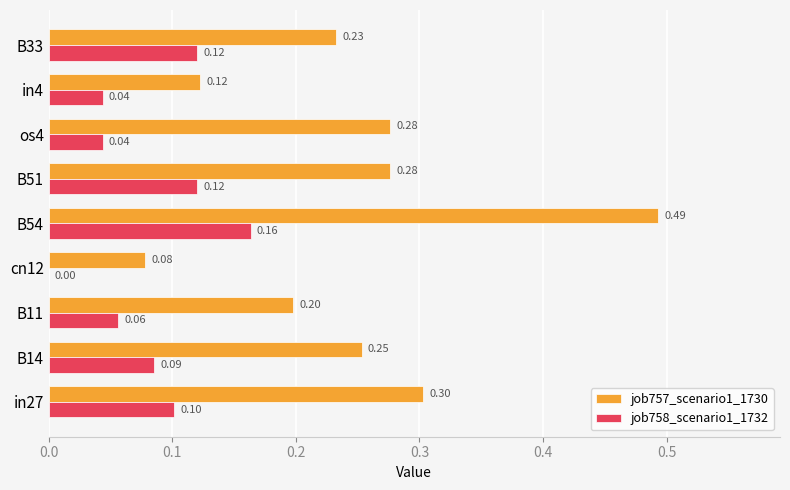

At which category is the sum across all series the highest?

B54